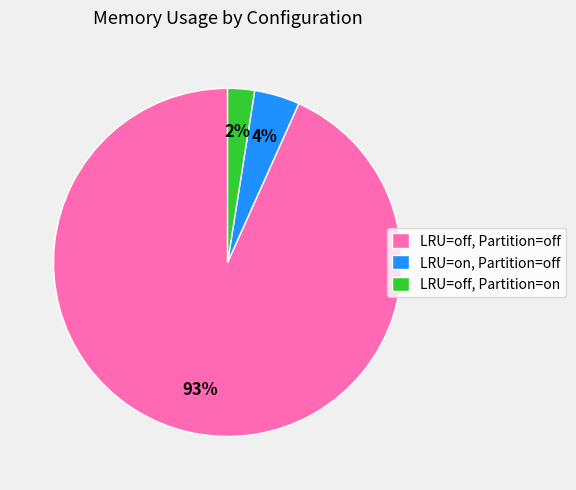

Is it true that LRU=on, Partition=off is 4% of the pie?

True